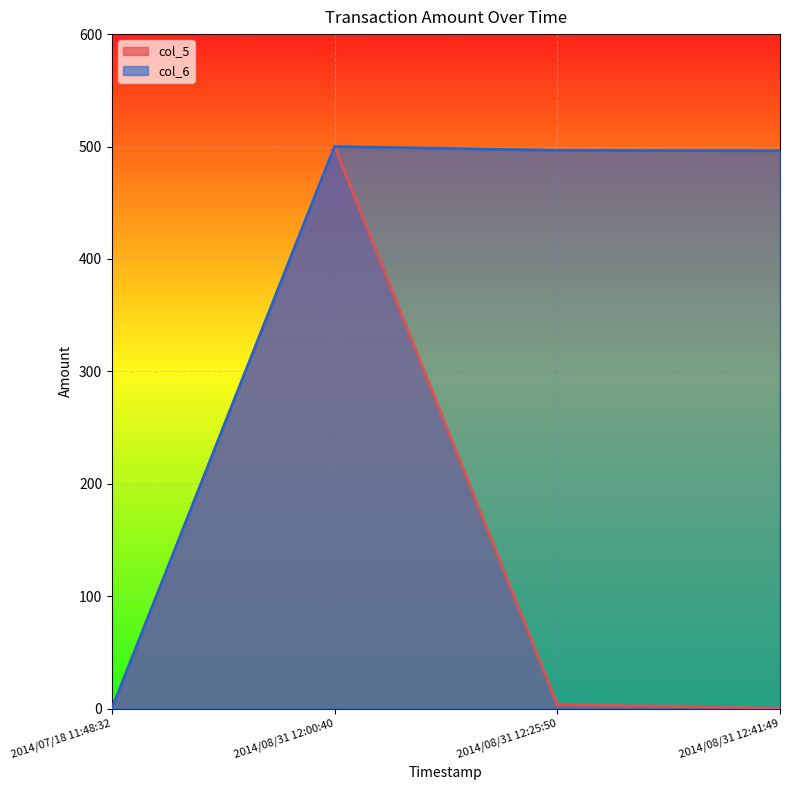

What is the total value across all series at 2014/08/31 12:25:50?

500.0